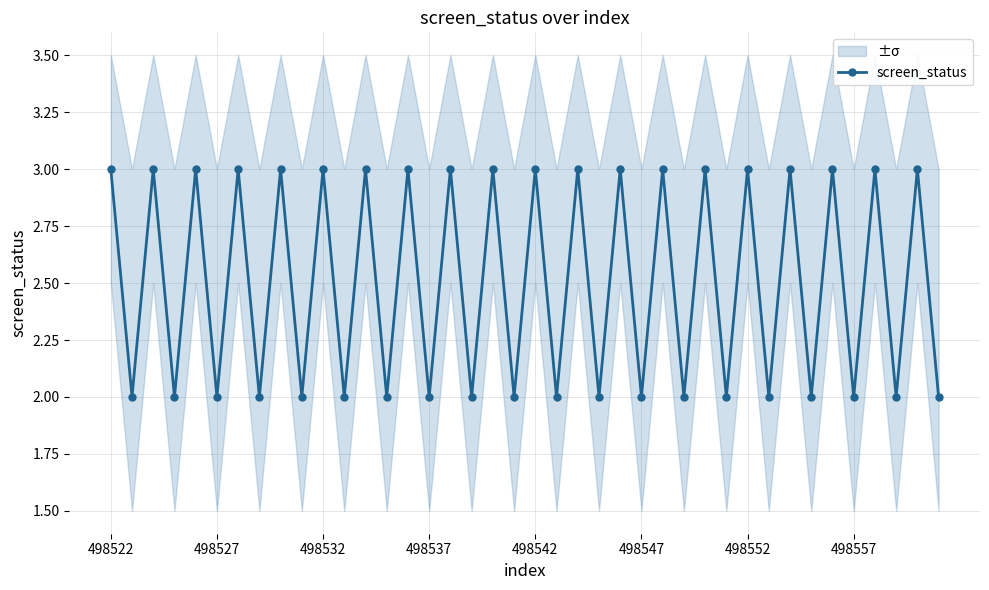

True or false: screen_status has a value of 2 at 498552.

False